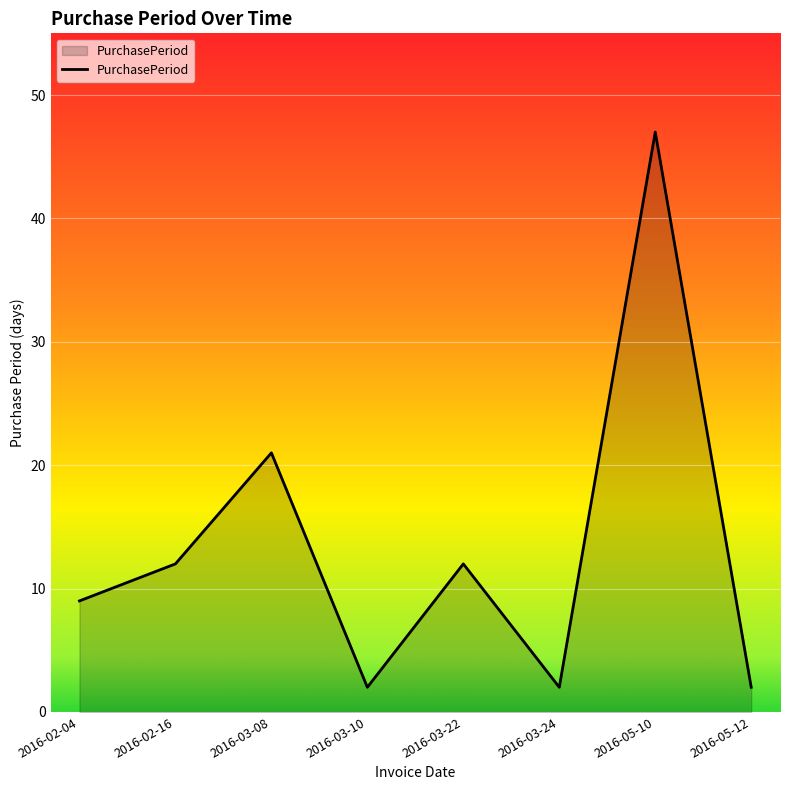

Reading left to right, transcribe all the data shown in this chart.

9	12	21	2	12	2	47	2